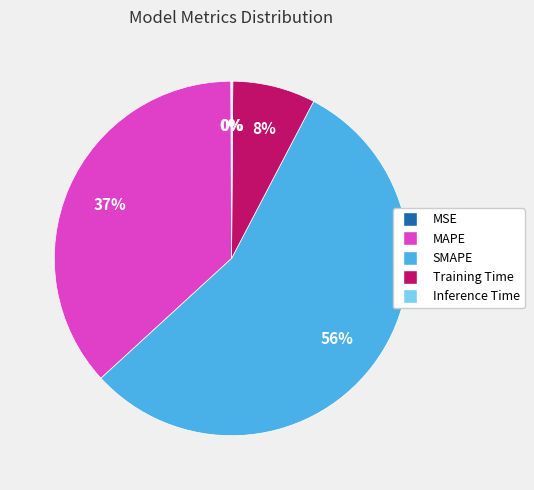

Is it true that Training Time is 1% of the pie?

False